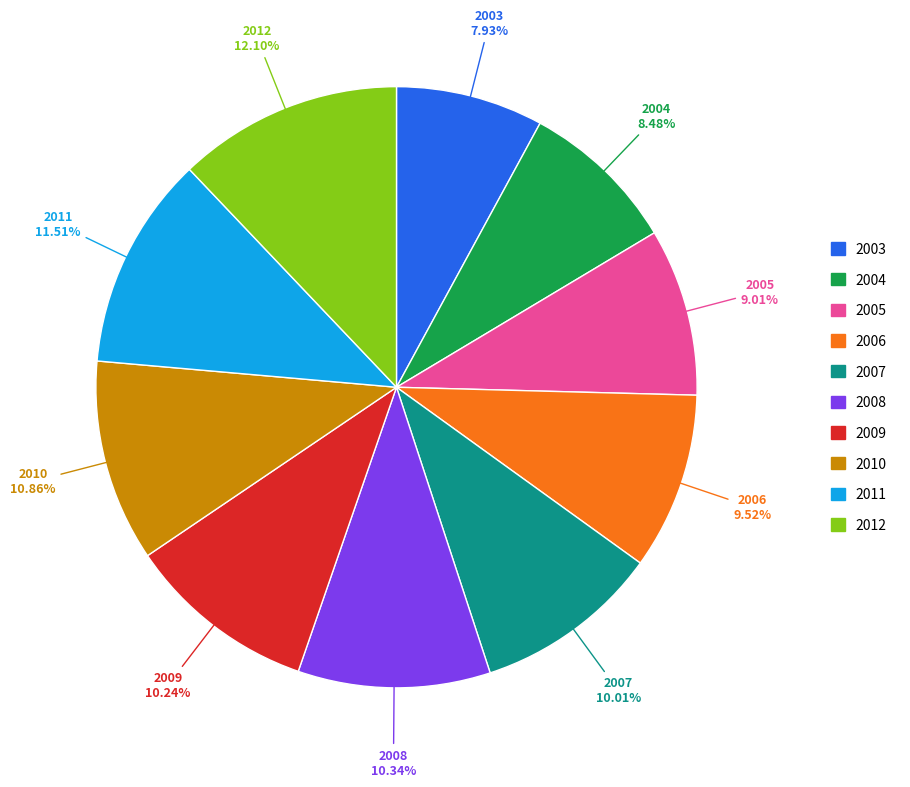

Do 2004 and 2005 together represent more than half of the pie?

No